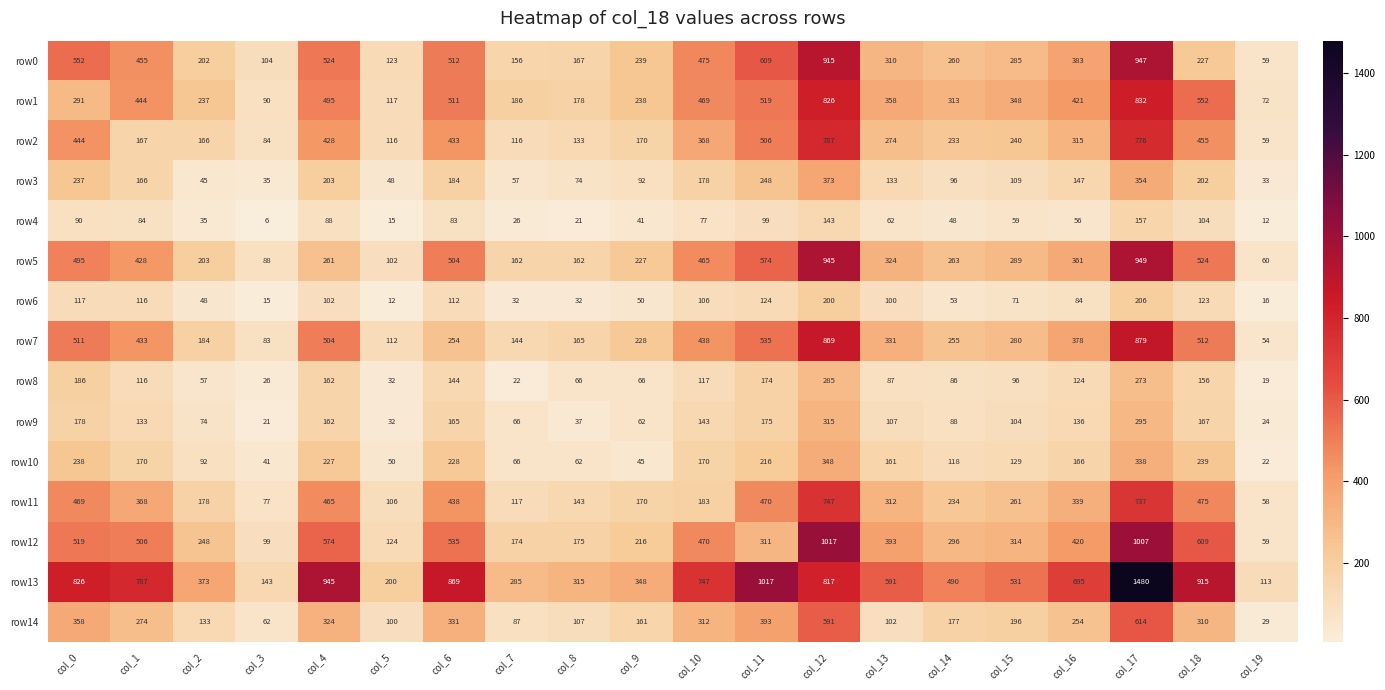

What is the highest value of the row14 series?

614